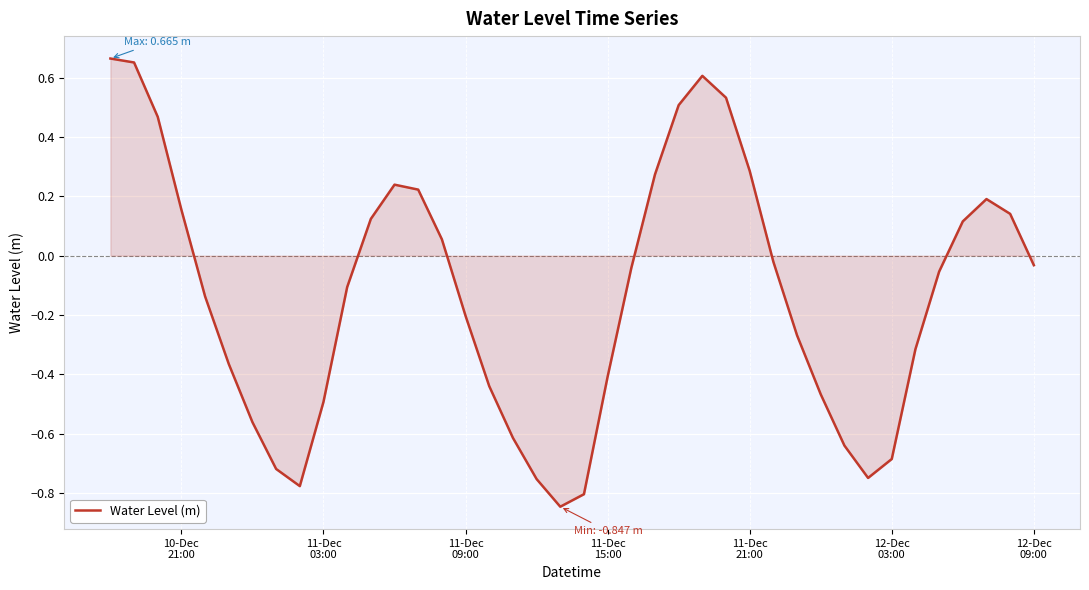

What is the difference between the maximum and minimum values?

1.5